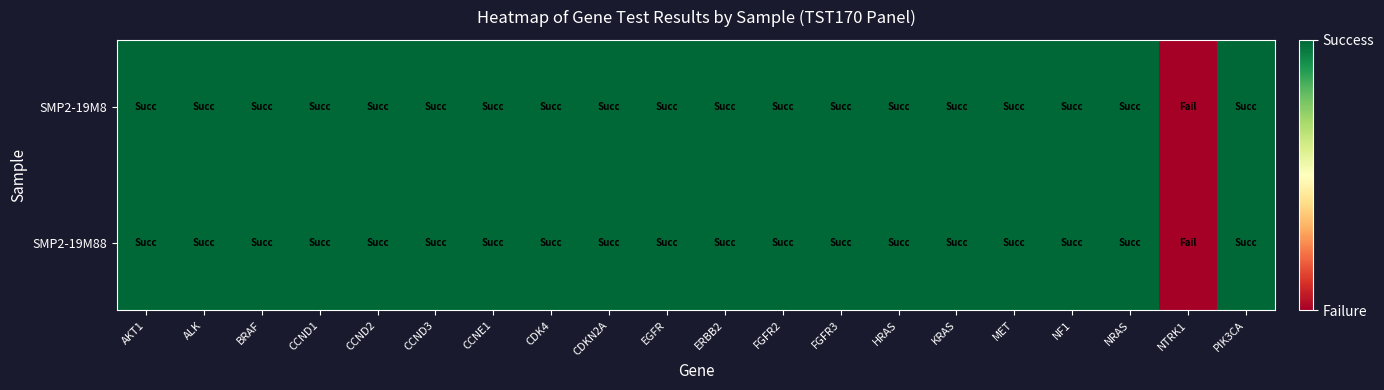

At which category does the chart reach its peak across all series?

AKT1